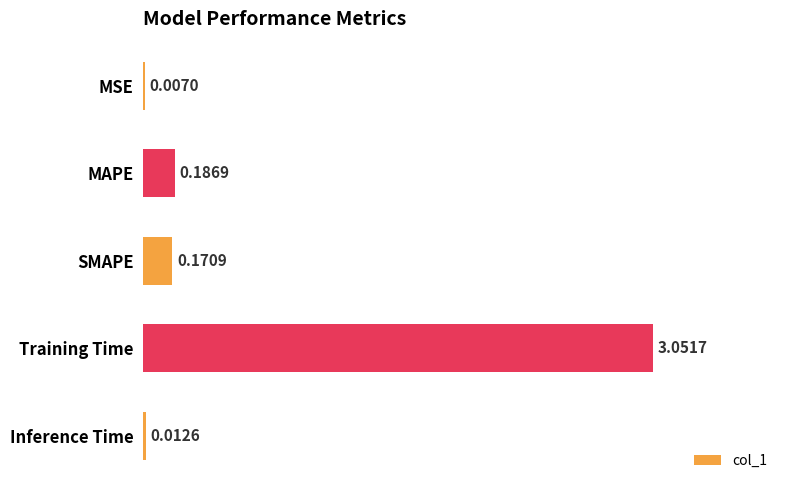

At which label is the value closest to 1?

MAPE